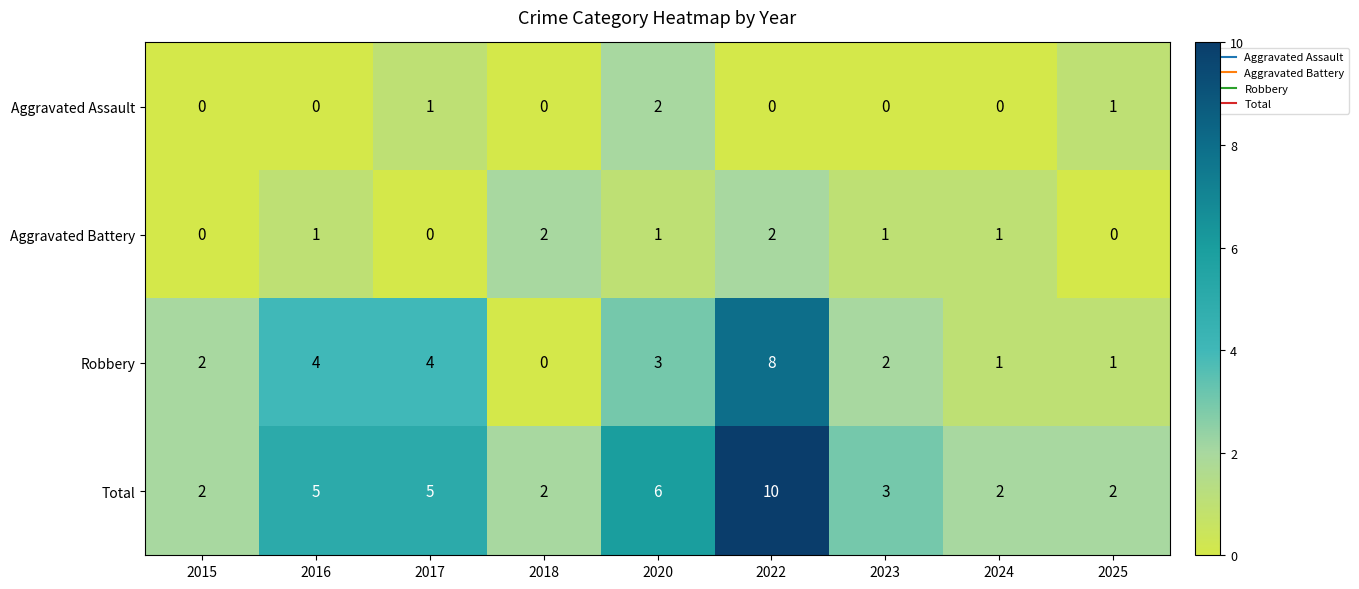

The value of Aggravated Battery at 2018 is 2. True or false?

True